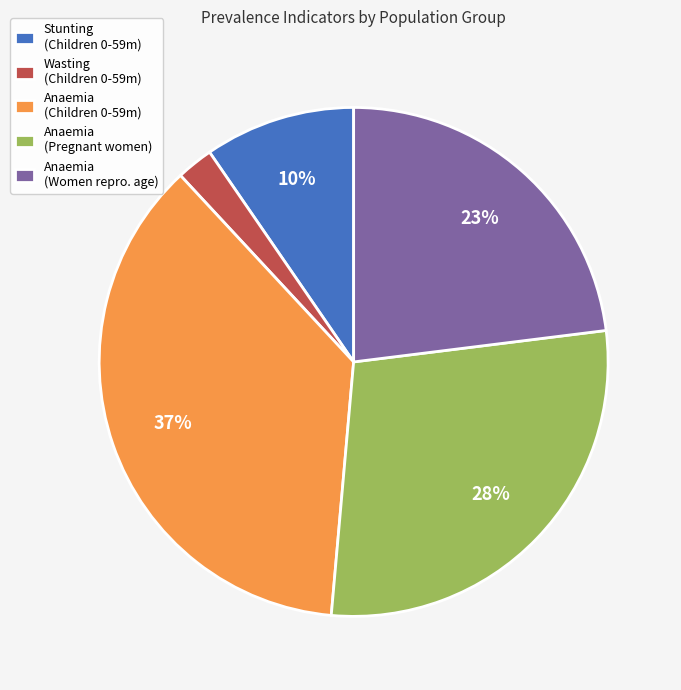

Do Anaemia (Pregnant women) and Stunting (Children 0-59m) together represent more than half of the pie?

No